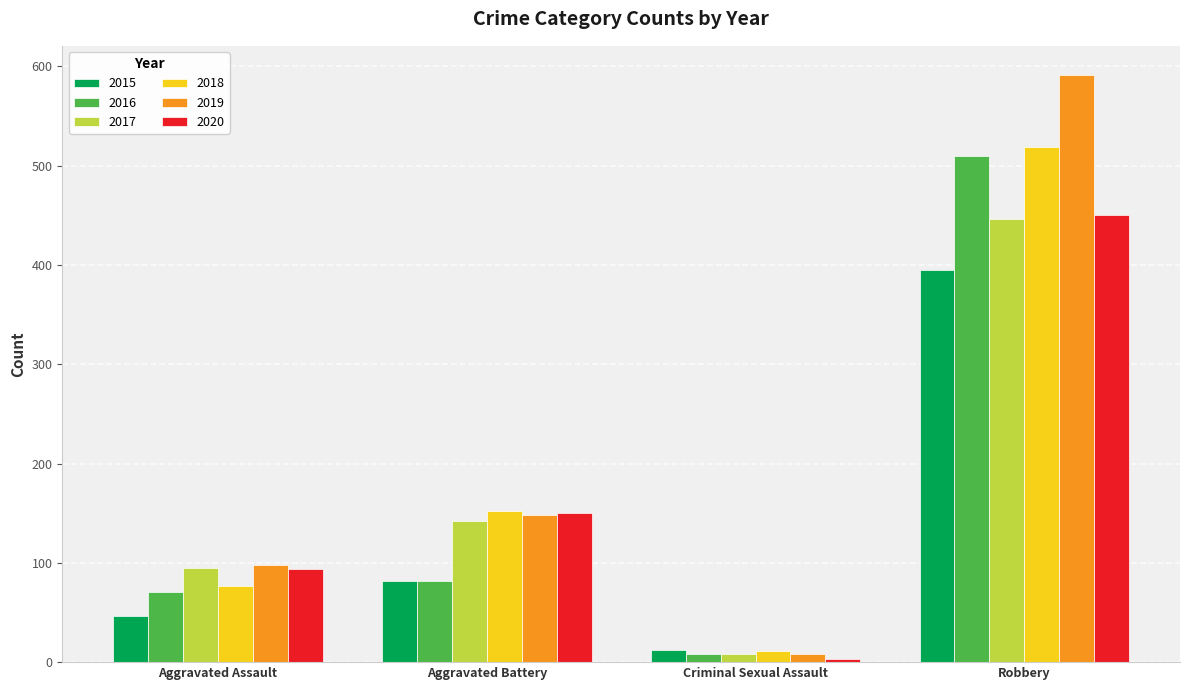

Which series has the widest spread of values?

2019